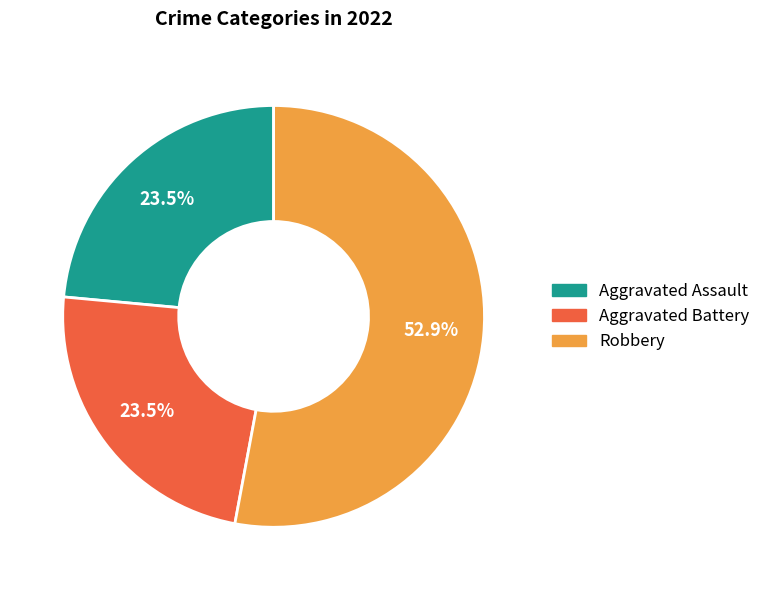

Is it true that Aggravated Battery is 31% of the pie?

False